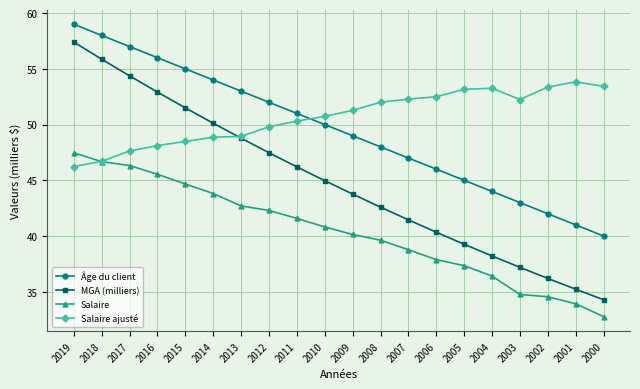

The value of Âge du client at 2007 is 47.0. True or false?

True